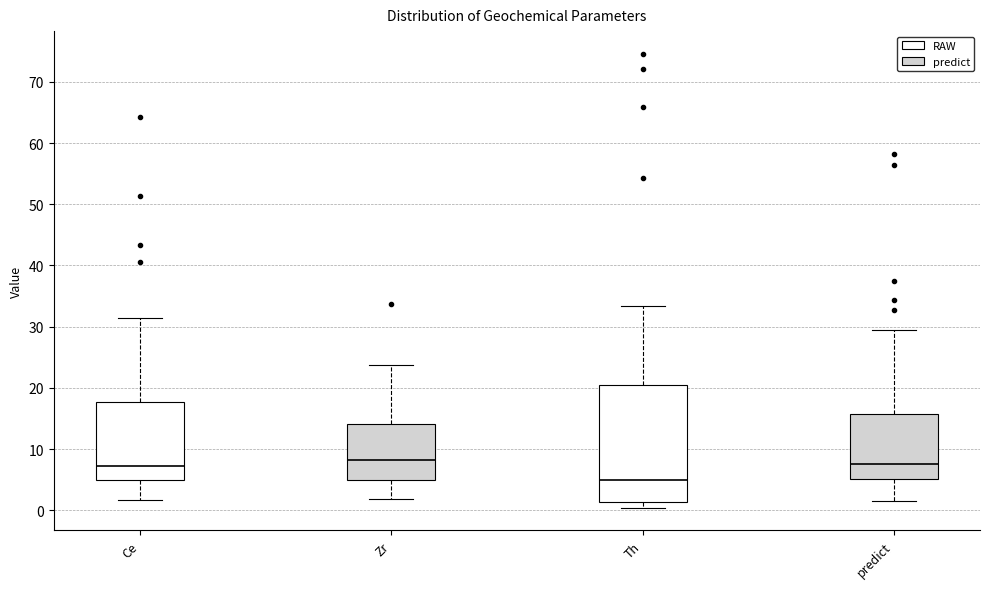

Where does the lower whisker of the box for predict end on the y-axis? The values are not printed on the chart, so give them approximately, as read against the axis.

2